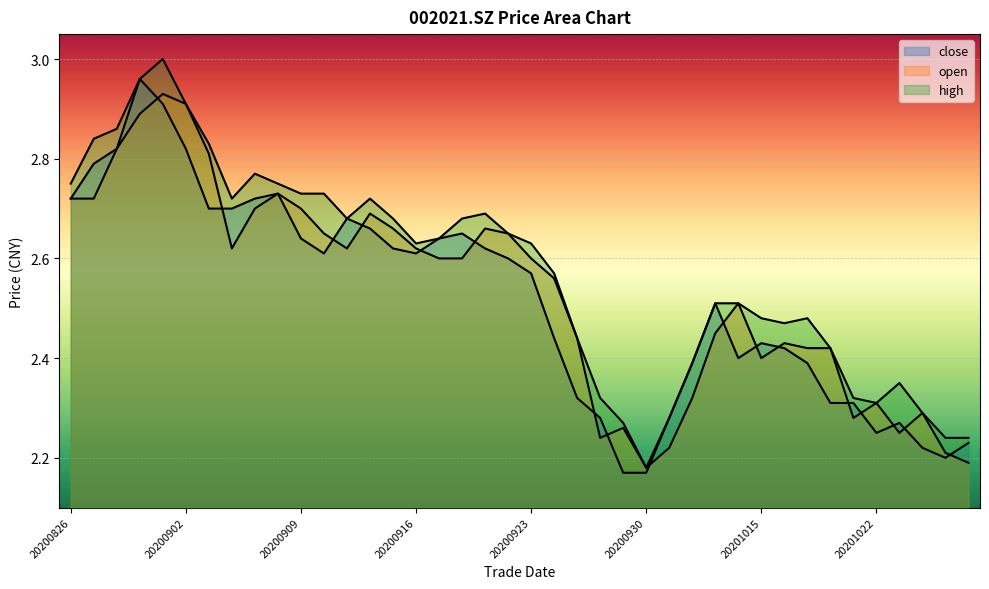

At which category is the sum across all series the highest?

20200901